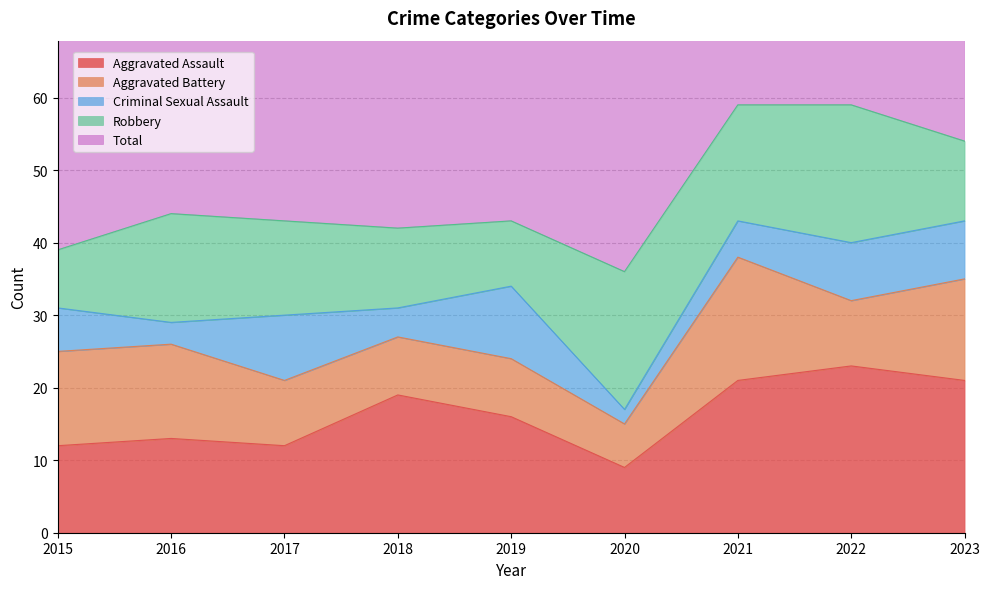

What is the difference between the highest and lowest values at 2020?

35